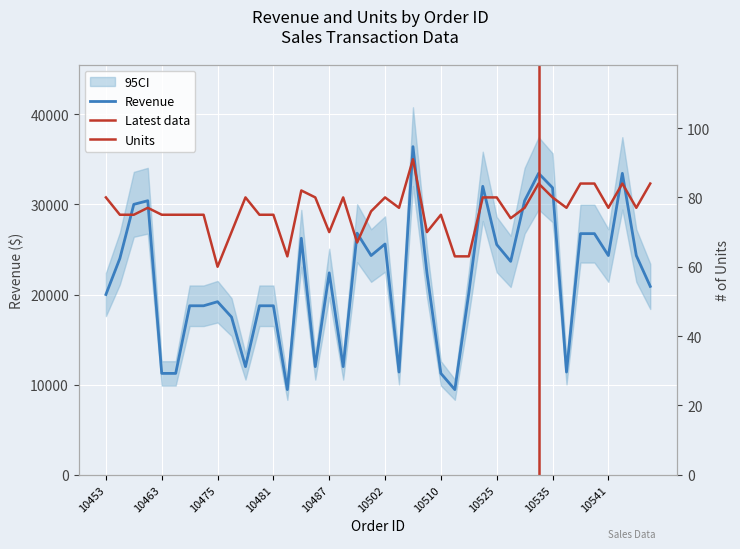

Count the number of categories in the chart.

40